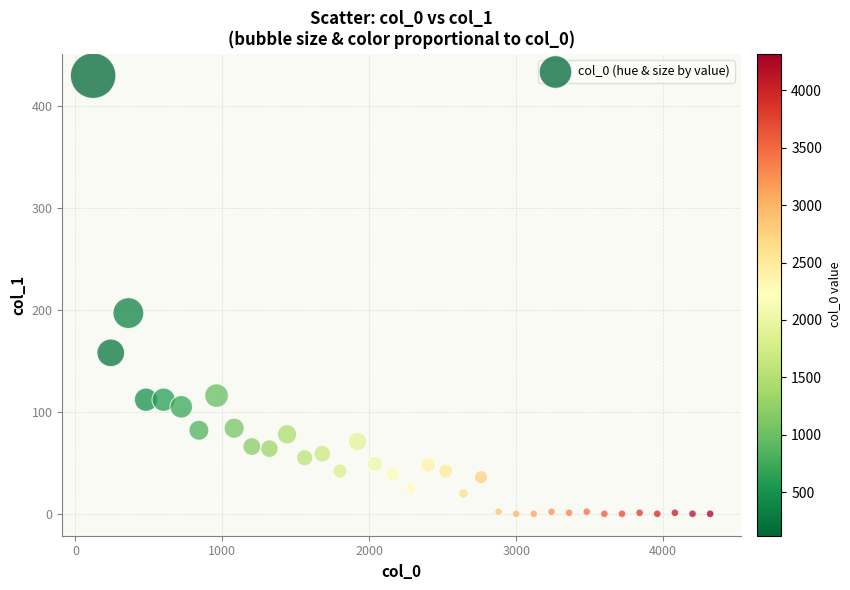

What is the range of Y values (max minus min)?

430